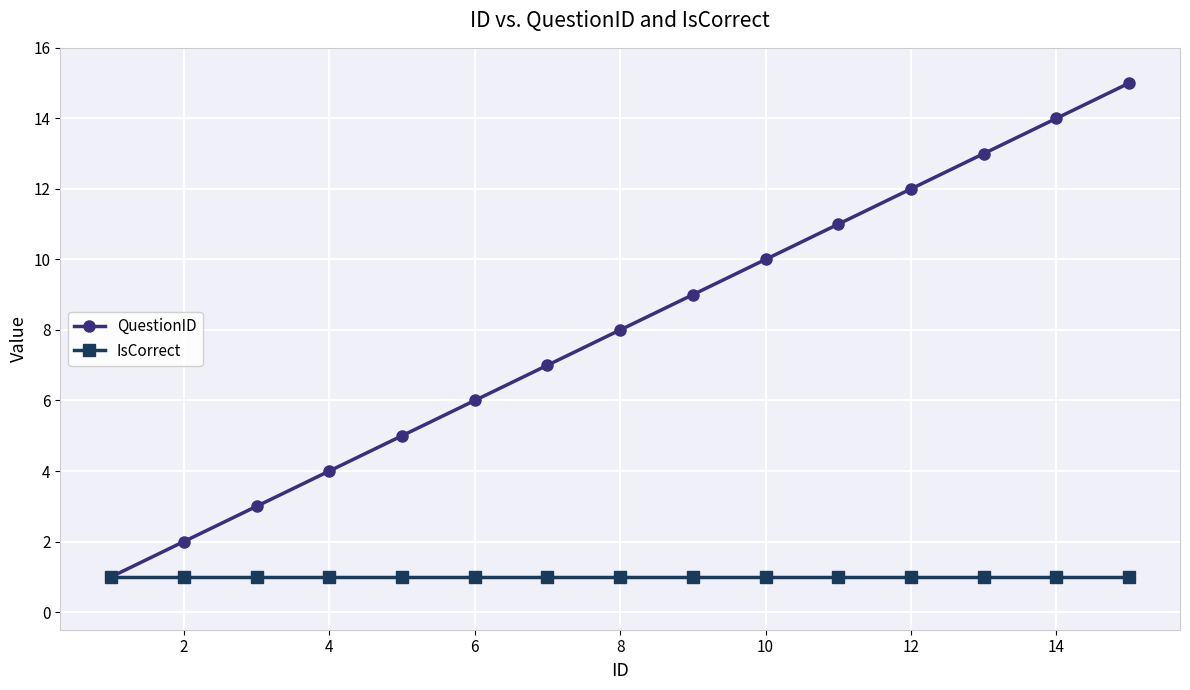

Which series has the widest spread of values?

QuestionID